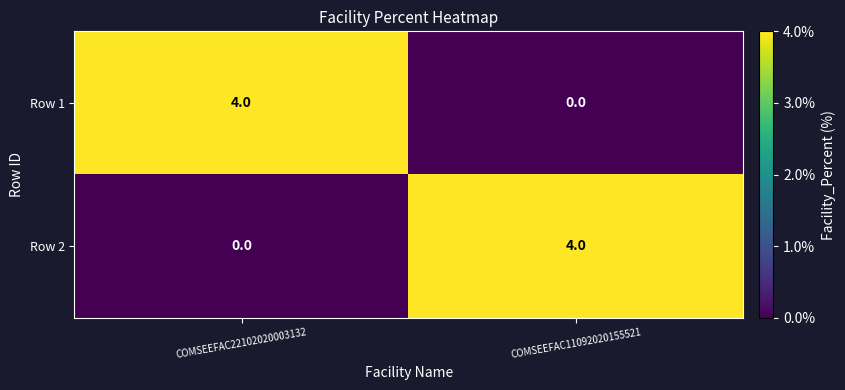

What is the sum of the Row 2 values at COMSEEFAC22102020003132 and COMSEEFAC11092020155521?

4